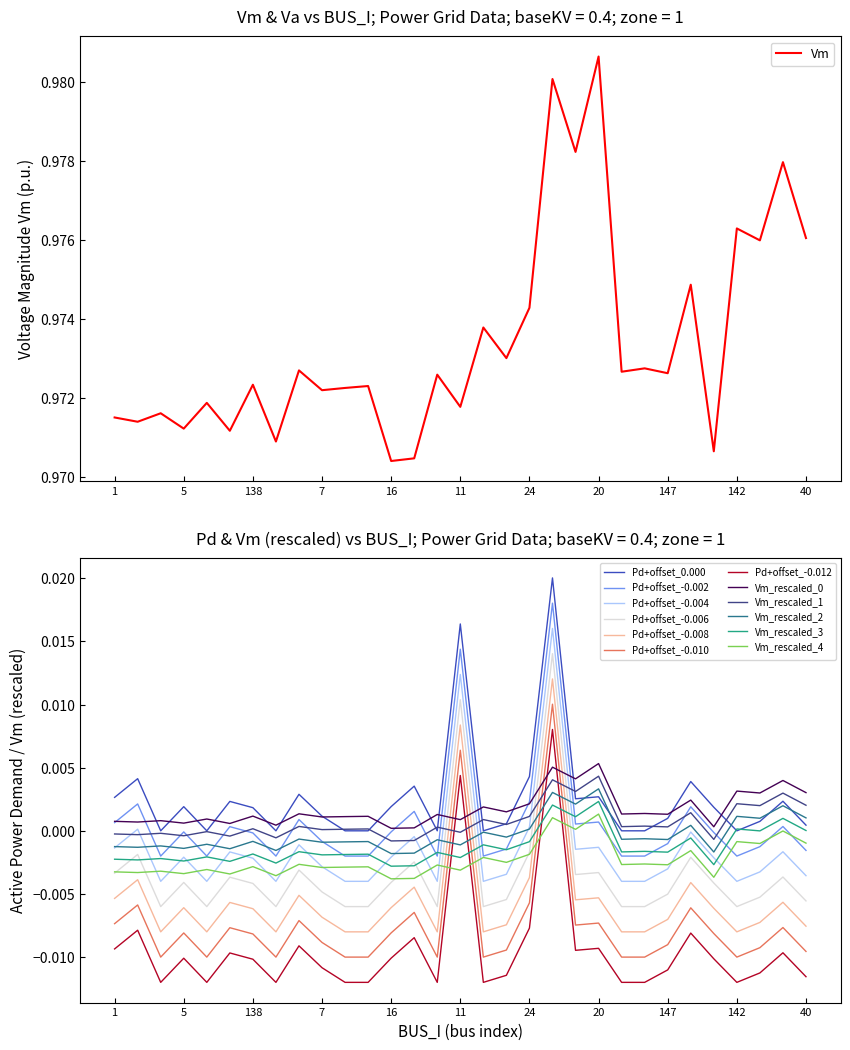

Does the chart have visible grid lines?

No